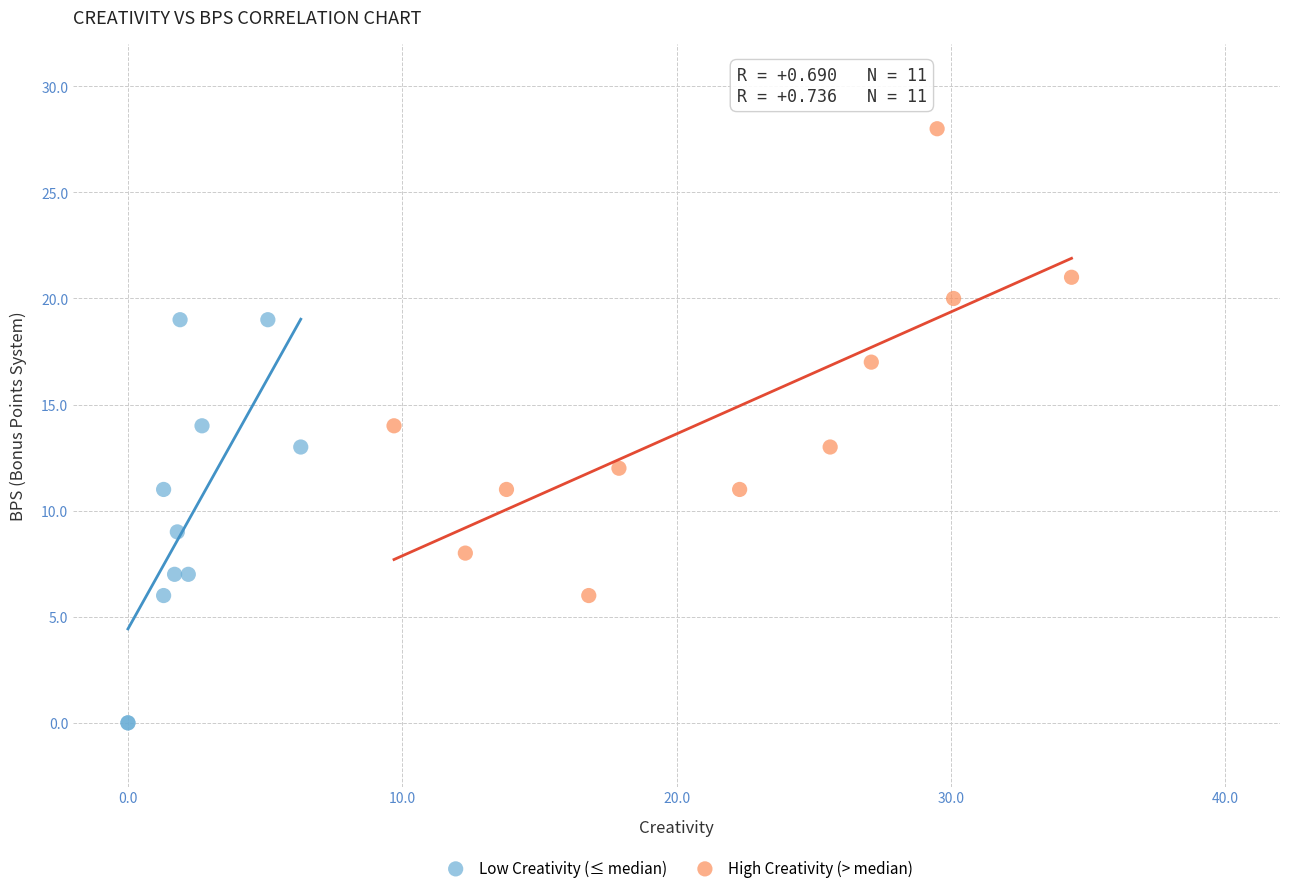

Which series reaches the maximum Y coordinate?

High Creativity (> median)